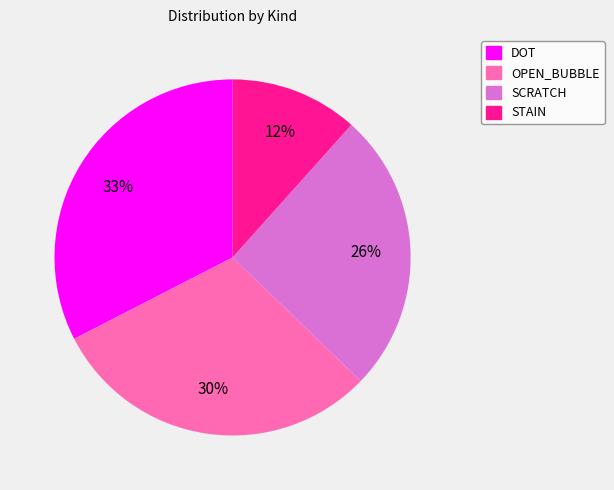

How many slices are in this pie chart?

4